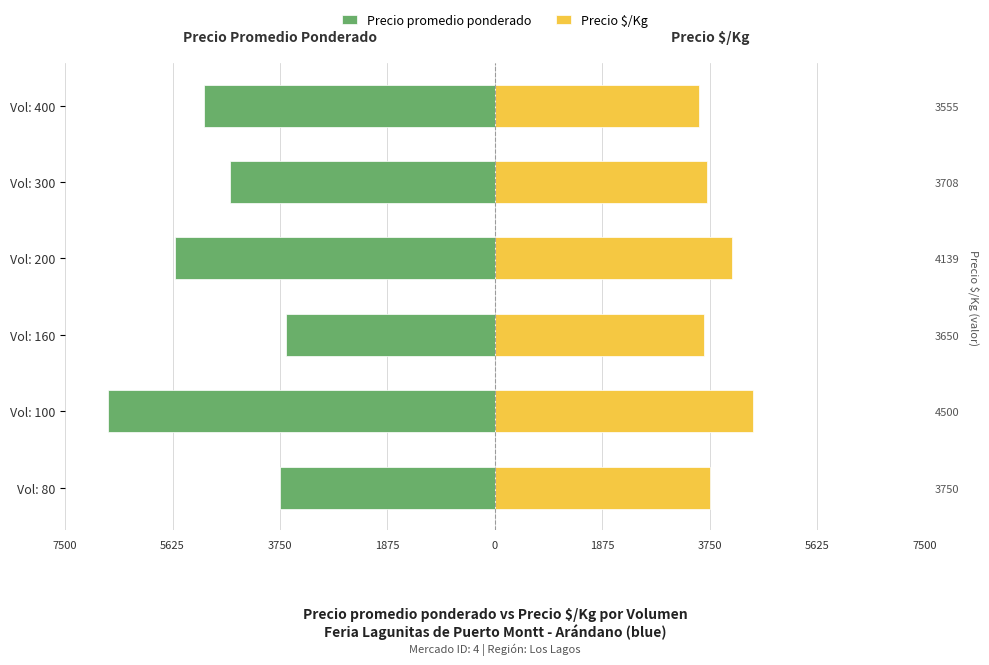

Reading left to right, list all the values displayed in this chart.

Precio promedio ponderado: -3750	-6750	-3650	-5583	-4625	-5079
Precio $/Kg: 3750	4500	3650	4139	3708	3555